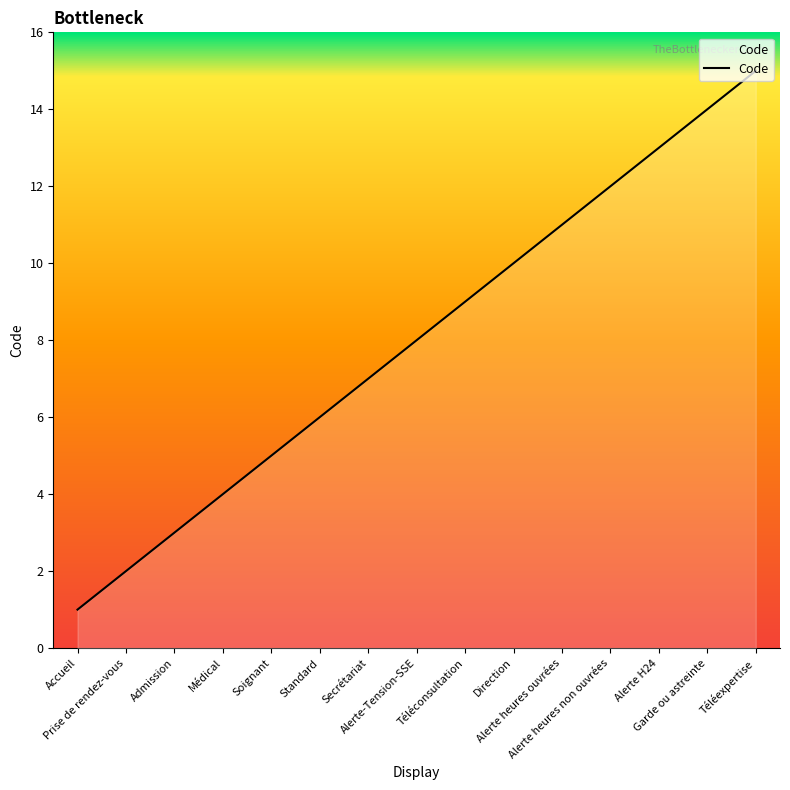

The chart shows a value of 5 at Téléexpertise. True or false?

False